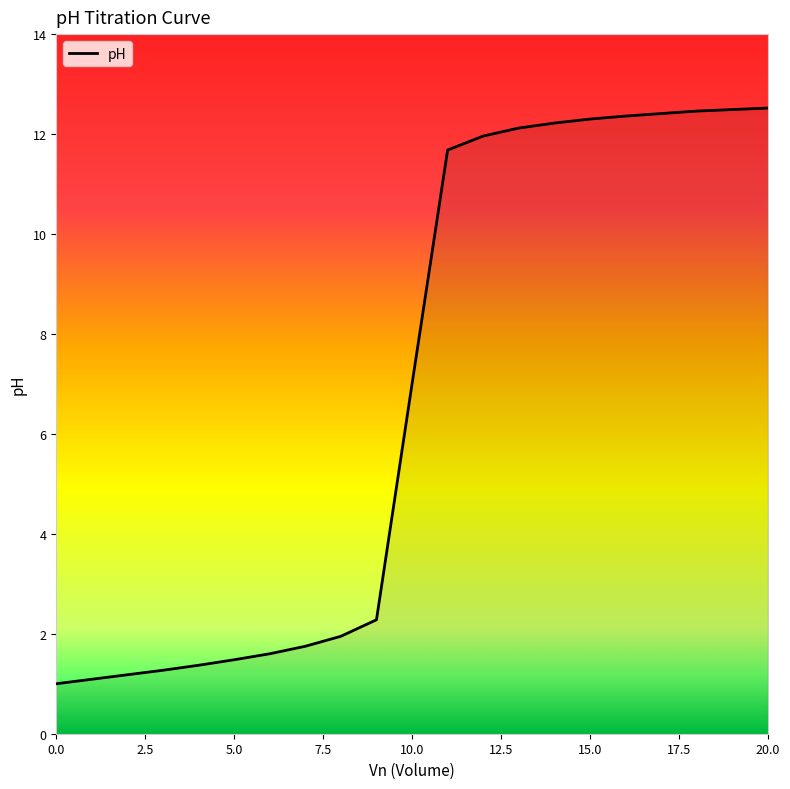

What is the maximum value shown in the chart?

12.5